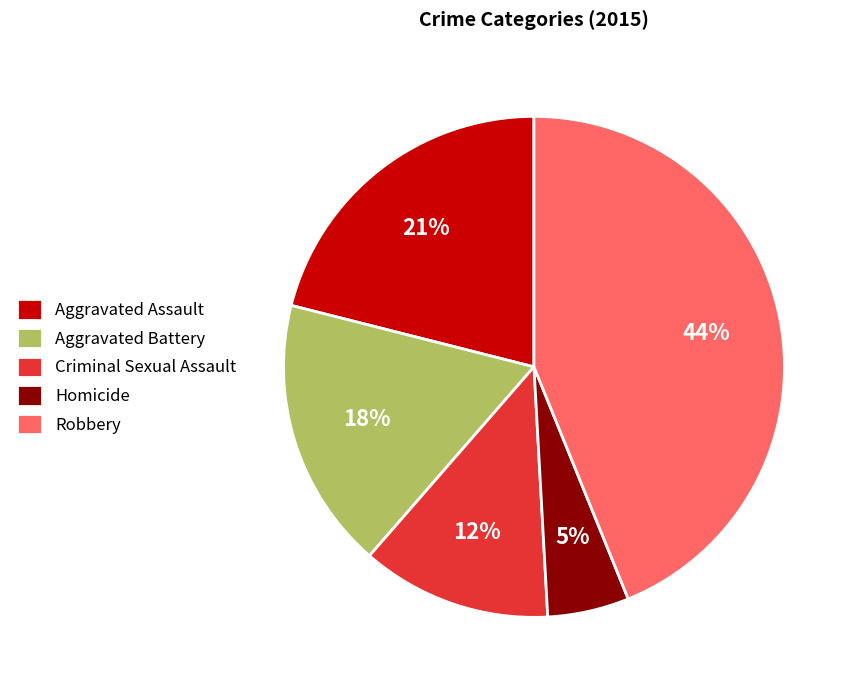

Is it true that Aggravated Battery is 18% of the pie?

True